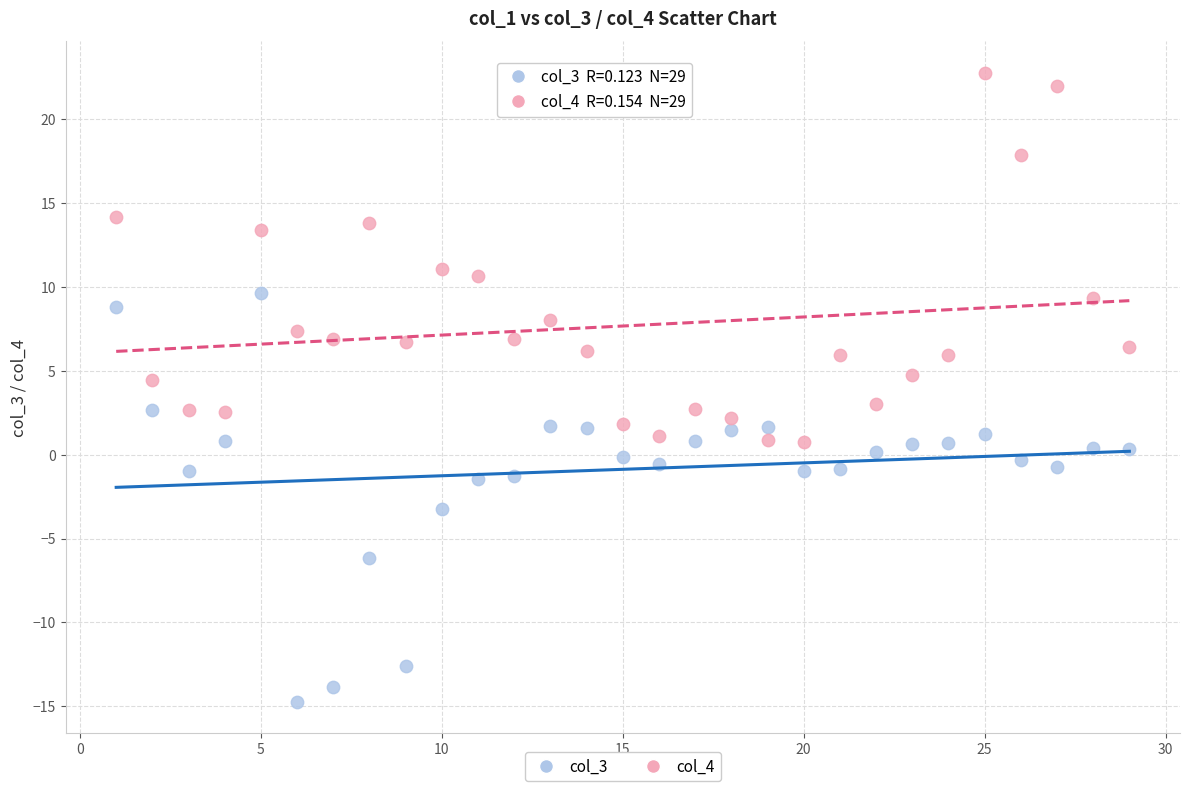

Which series contains the highest Y value?

col_4